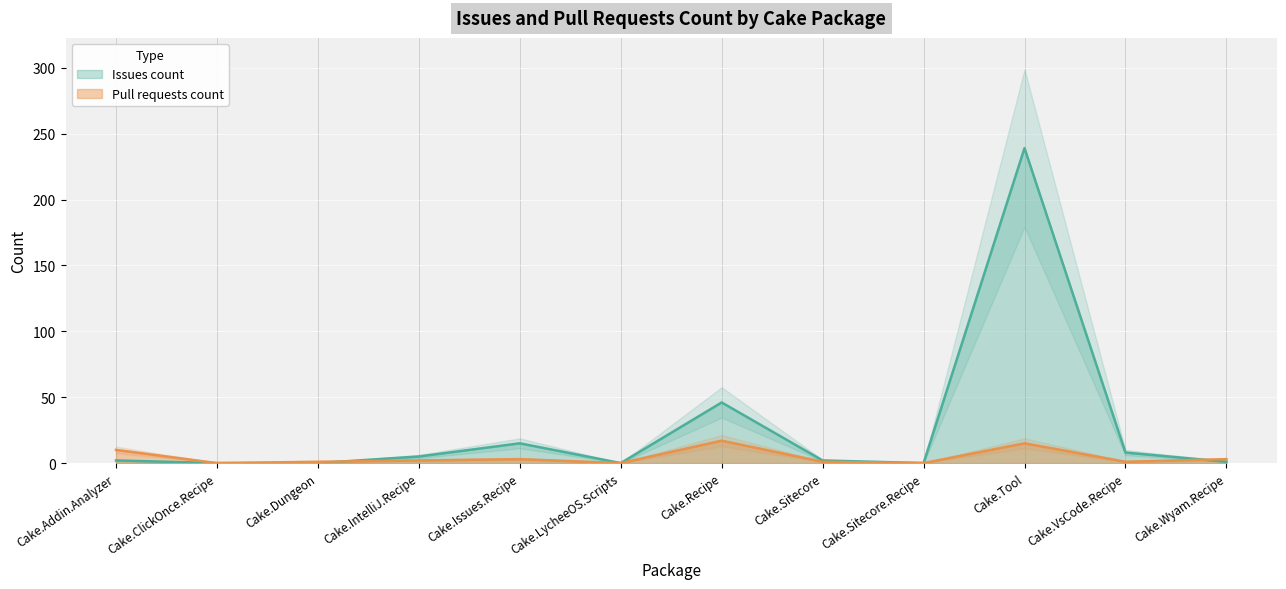

Is the value of Issues count at Cake.Issues.Recipe greater than the value of Pull requests count at Cake.Addin.Analyzer?

Yes